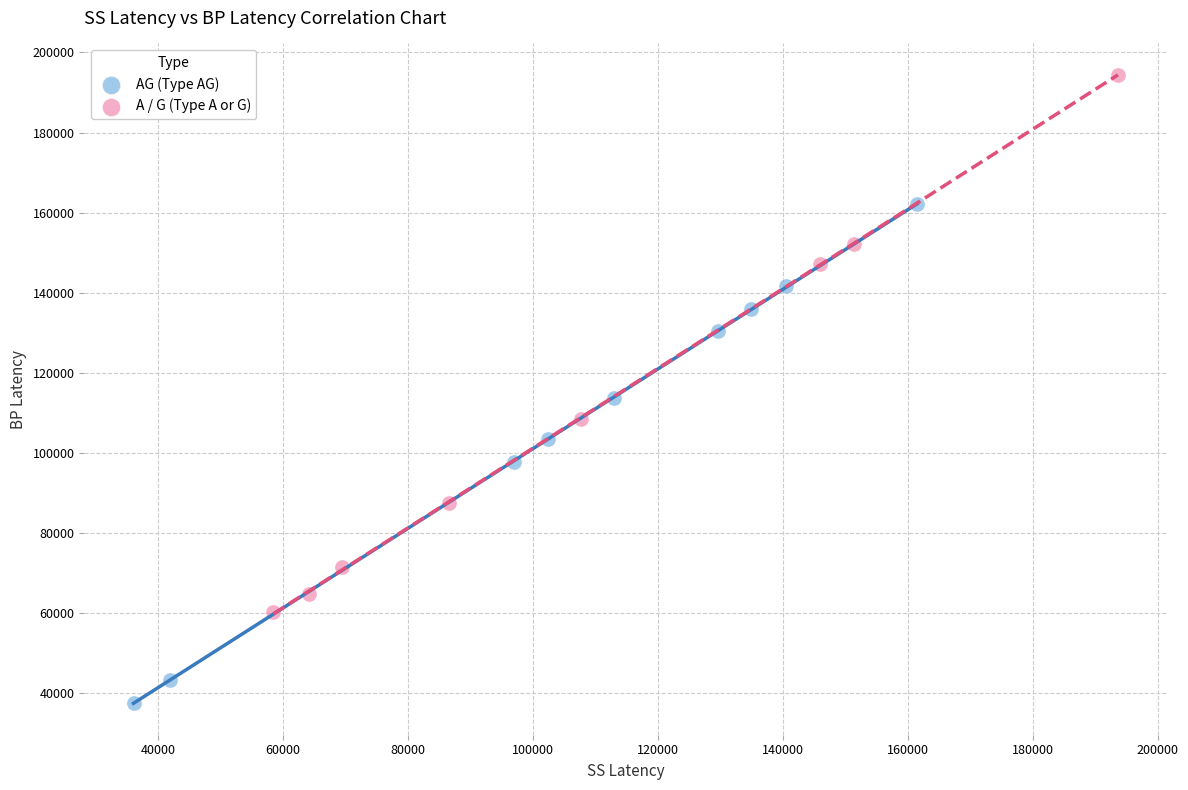

Which series reaches the minimum Y coordinate?

AG (Type AG)